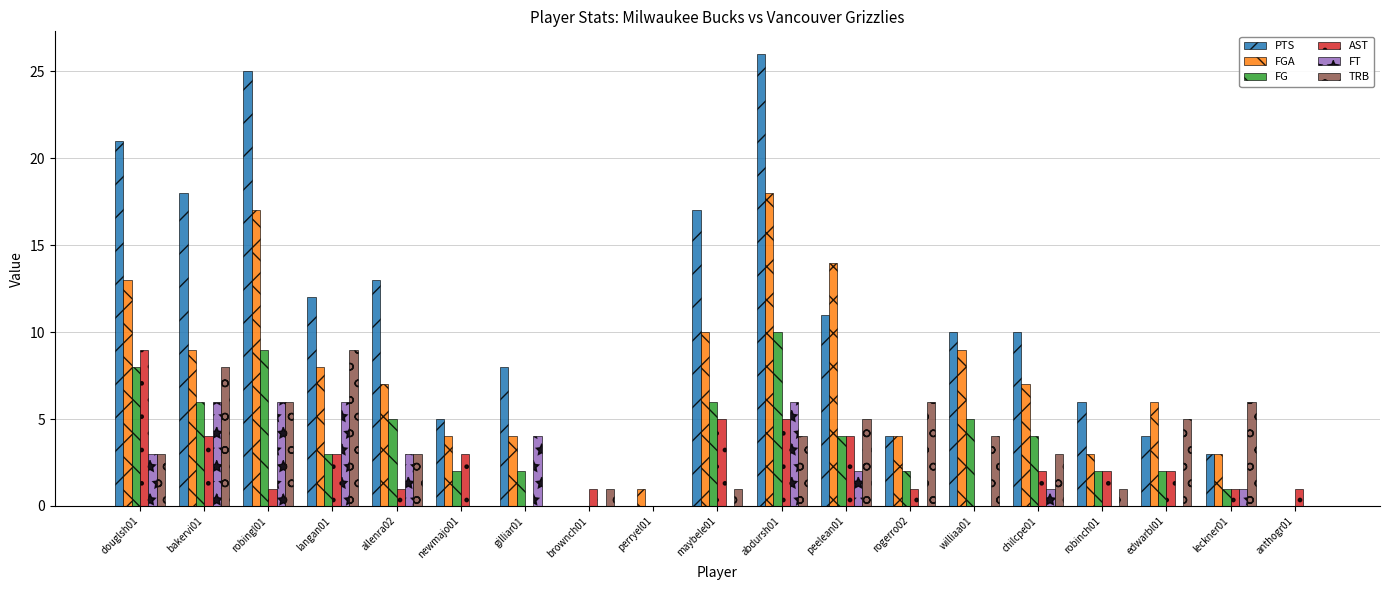

Is the value of TRB at brownch01 greater than the value of FT at anthogr01?

Yes